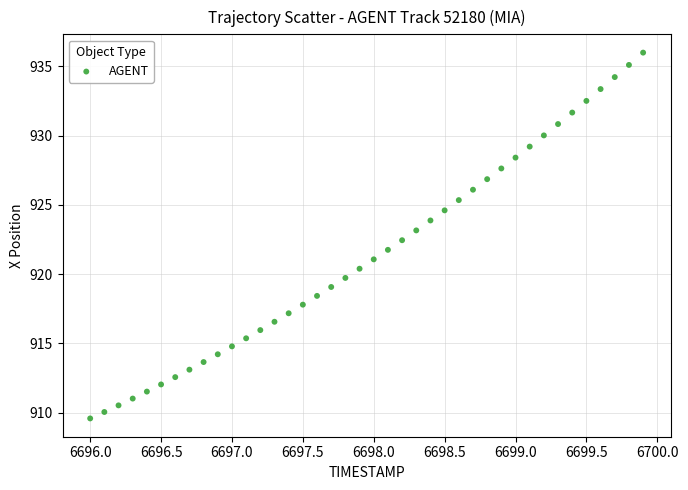

What is the range of Y values (max minus min)?

26.4